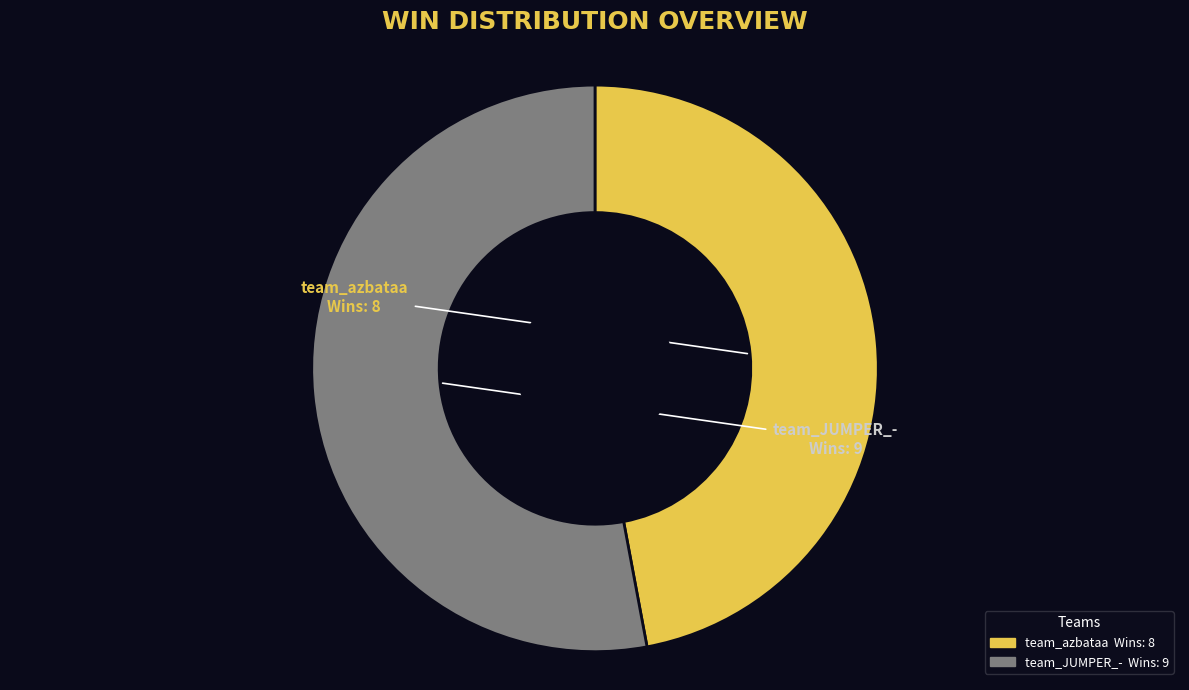

Combined, do team_azbataa and team_JUMPER_- account for over 50%?

Yes